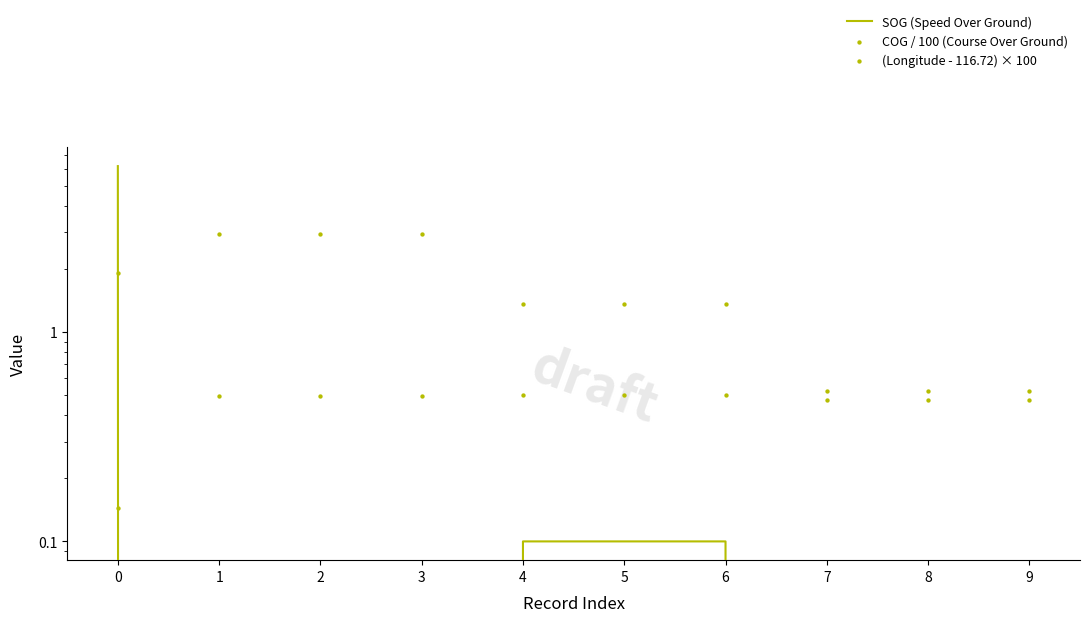

Which series has the largest total across all categories?

COG / 100 (Course Over Ground)